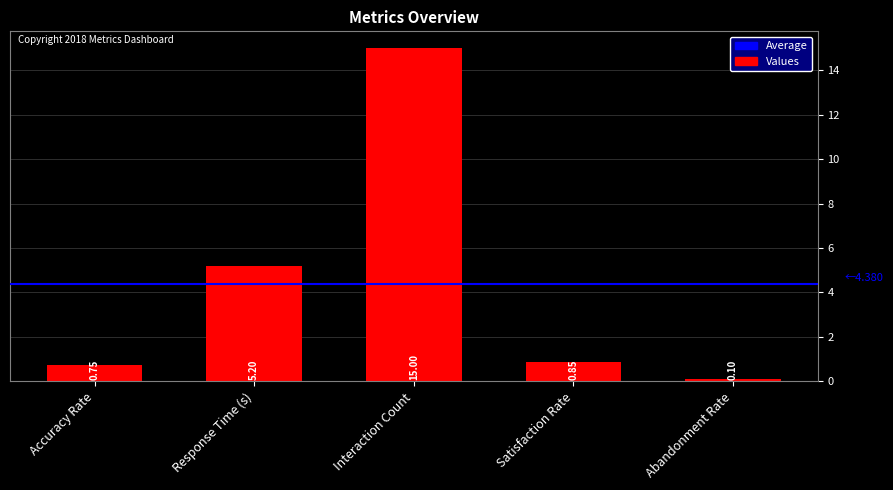

What is the label of the 3rd bar from the right?

Interaction Count